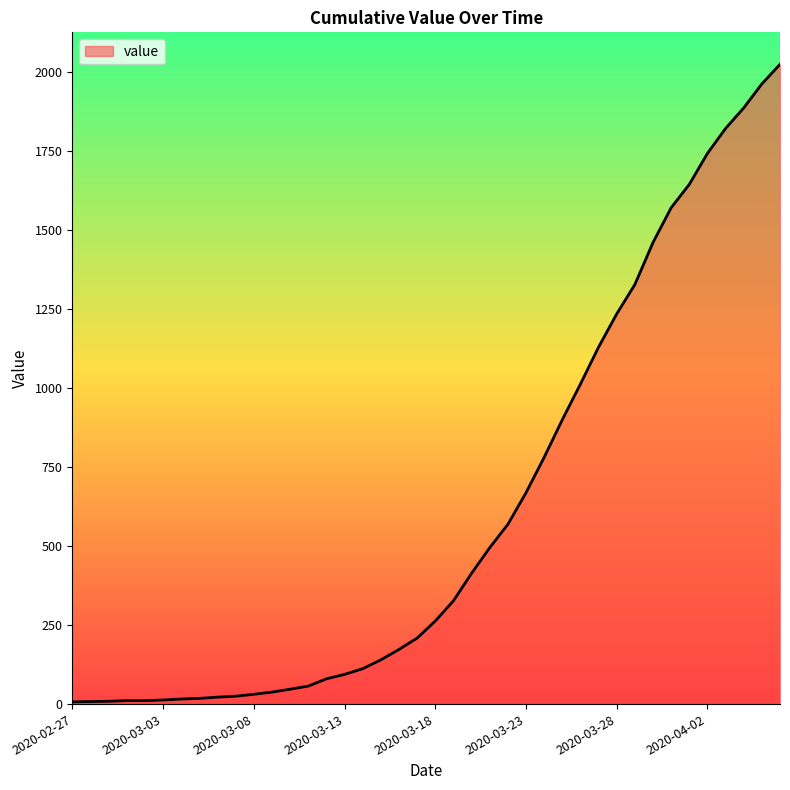

What is the maximum value shown in the chart?

2025